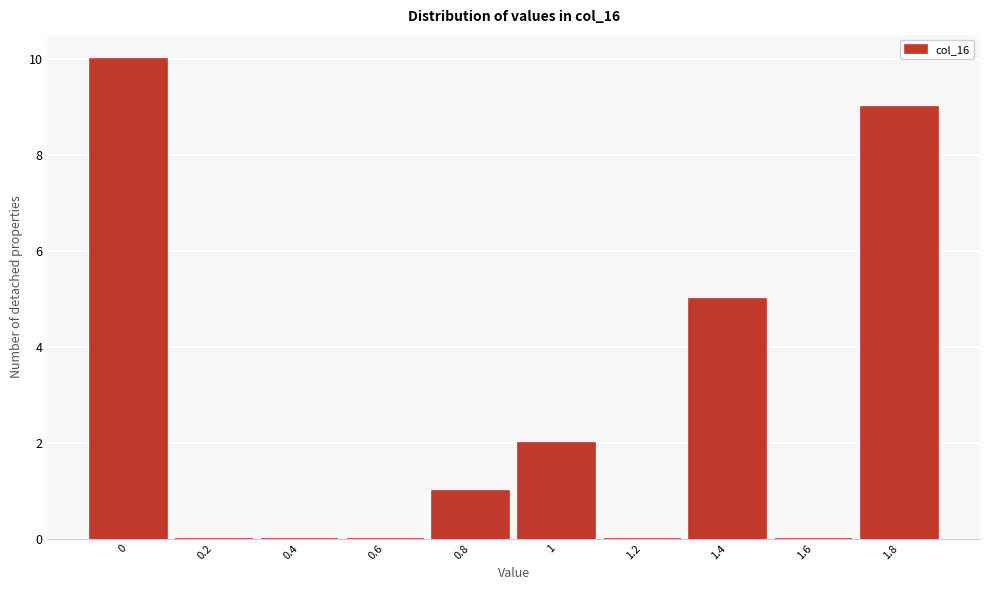

Reading left to right, transcribe all the data shown in this chart.

0=10	0.2=0	0.4=0	0.6=0	0.8=1	1=2	1.2=0	1.4=5	1.6=0	1.8=9